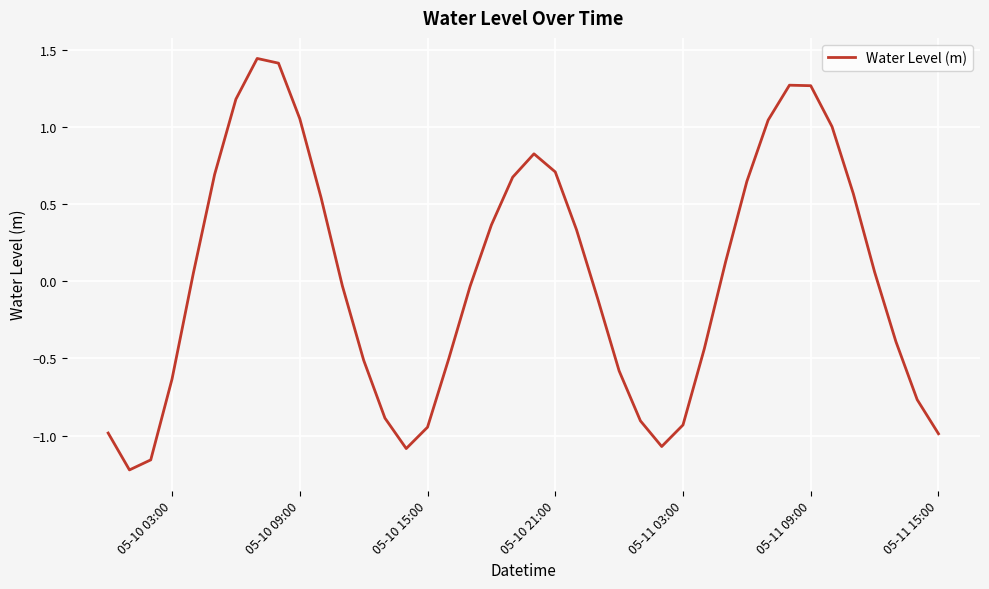

What is the difference between the maximum and minimum values?

2.7